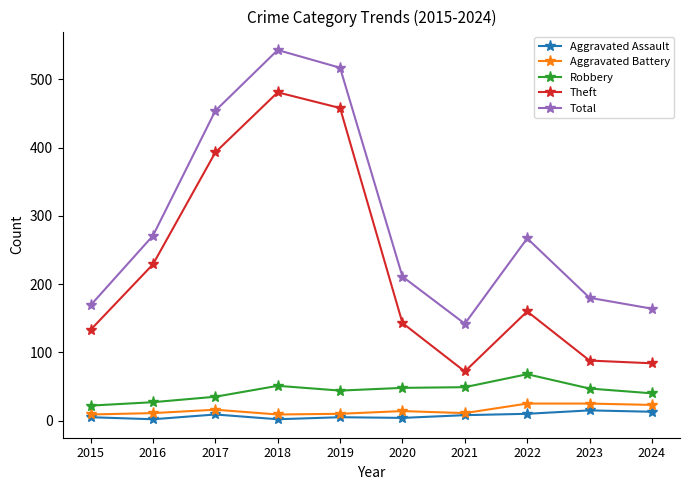

True or false: Total has more than 1 points higher than both neighbors.

True